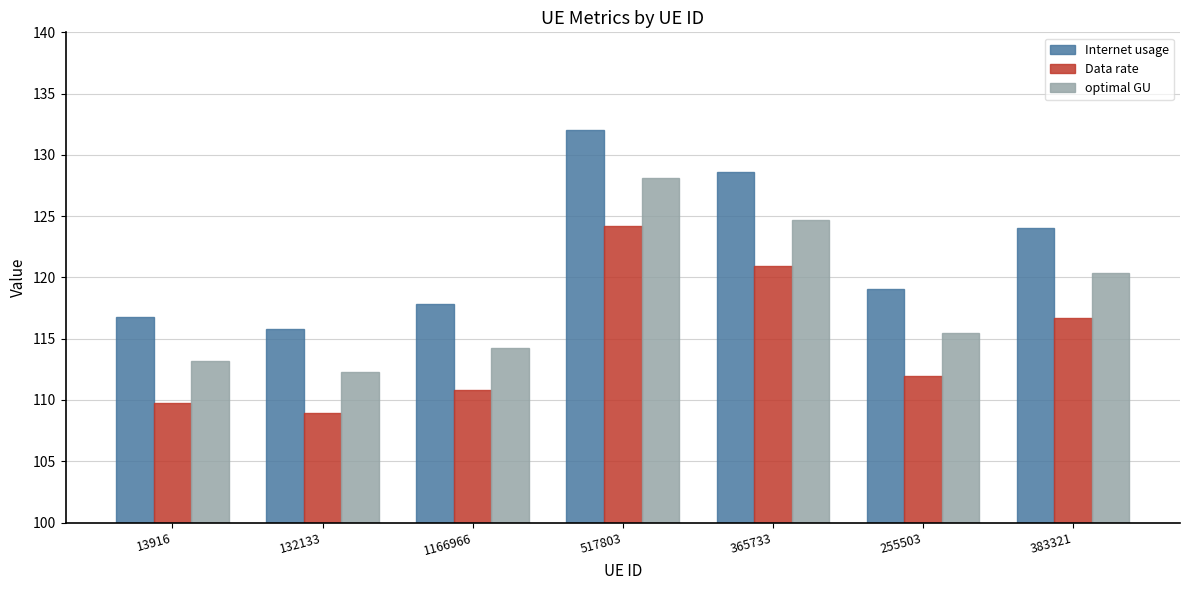

What is the difference between the maximum and minimum values in the Data rate series?

15.3